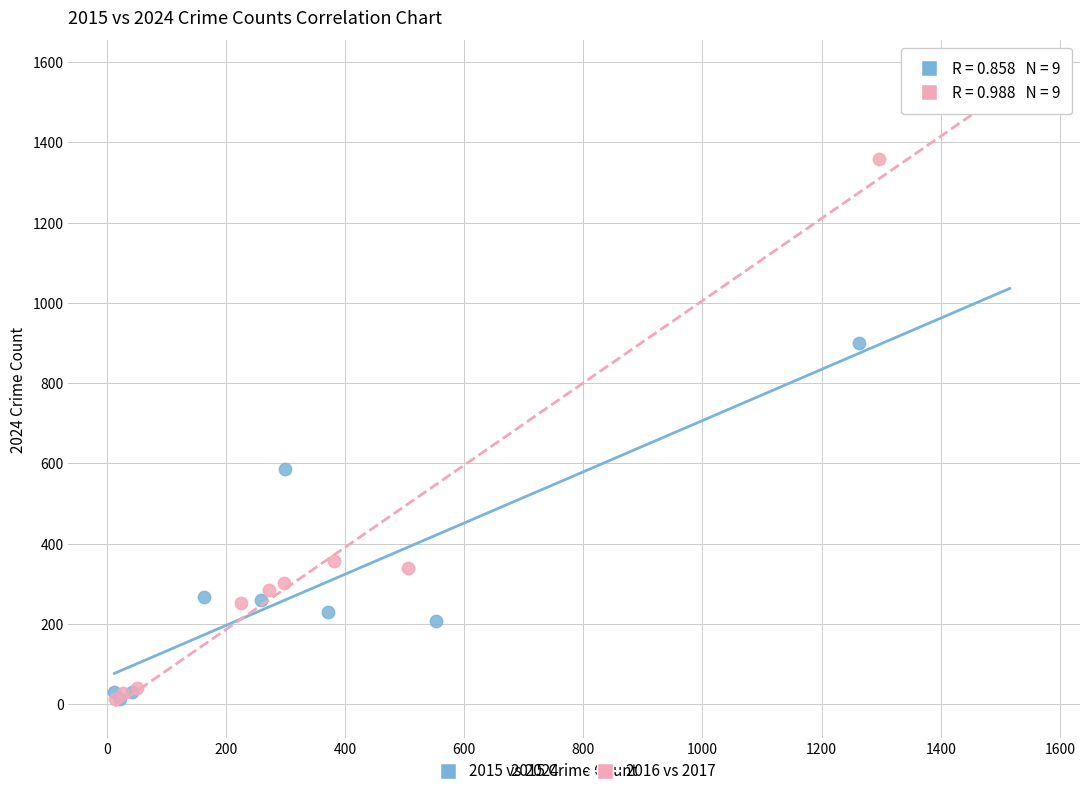

Which series has the widest spread of Y values?

2016 vs 2017